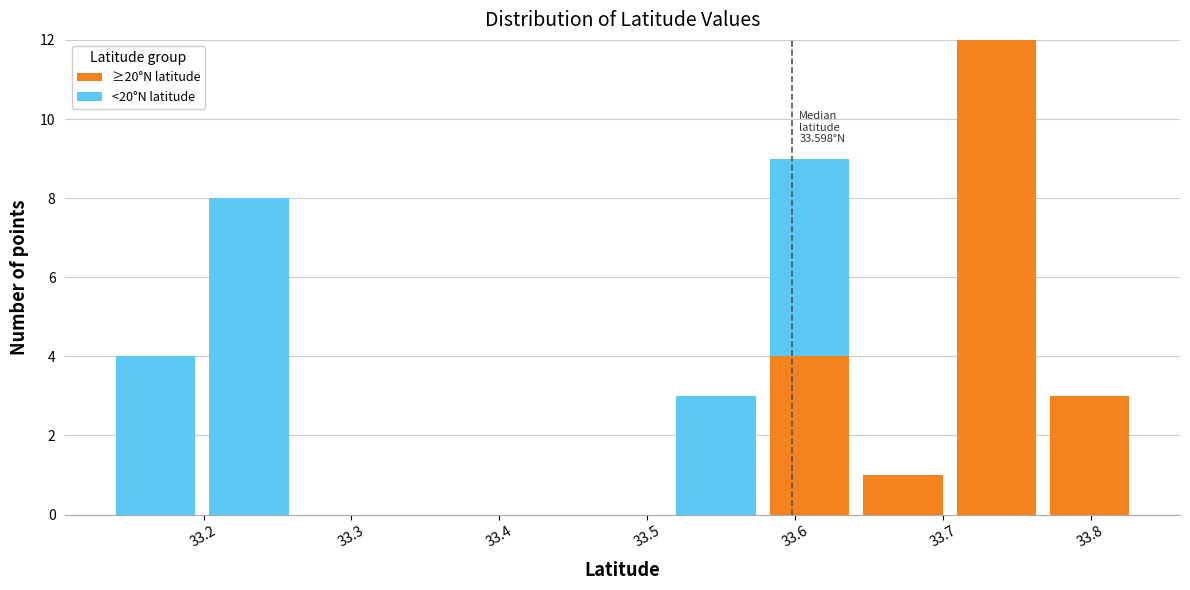

Which range on the x-axis has the tallest stacked bar (by total height)?

33.70 to 33.77